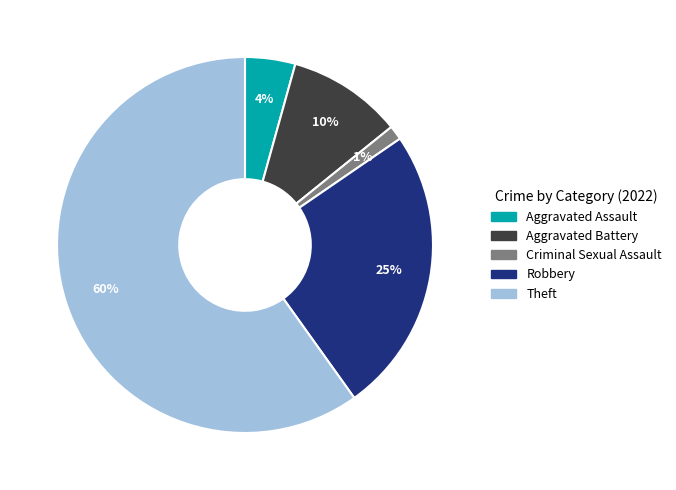

Which slice is the smallest?

Criminal Sexual Assault